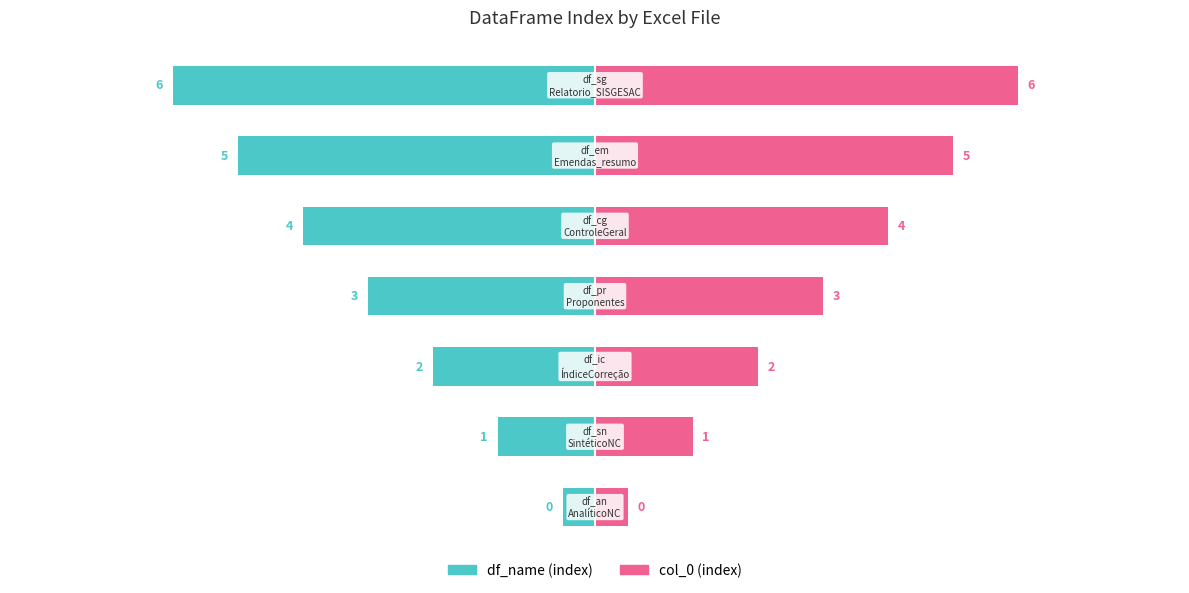

How many groups of bars are there?

7